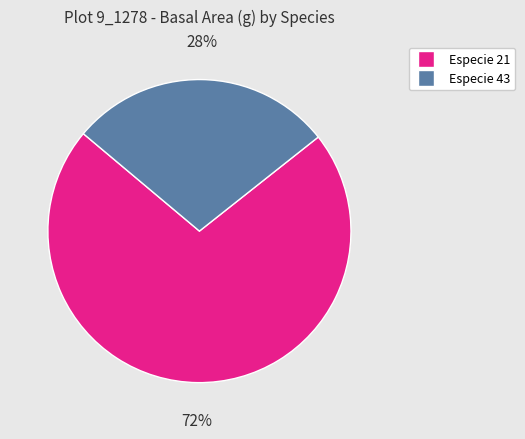

Does any single category account for the majority?

Yes